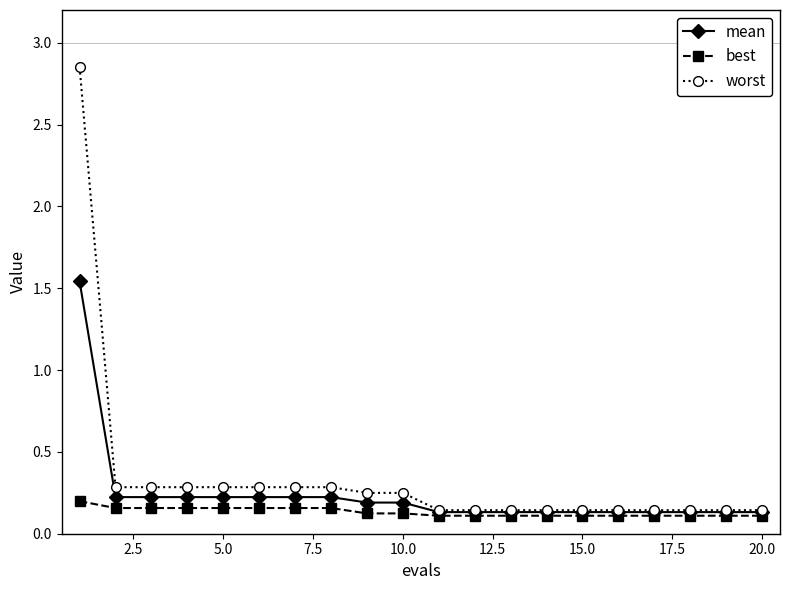

How many lines are shown in the chart?

3